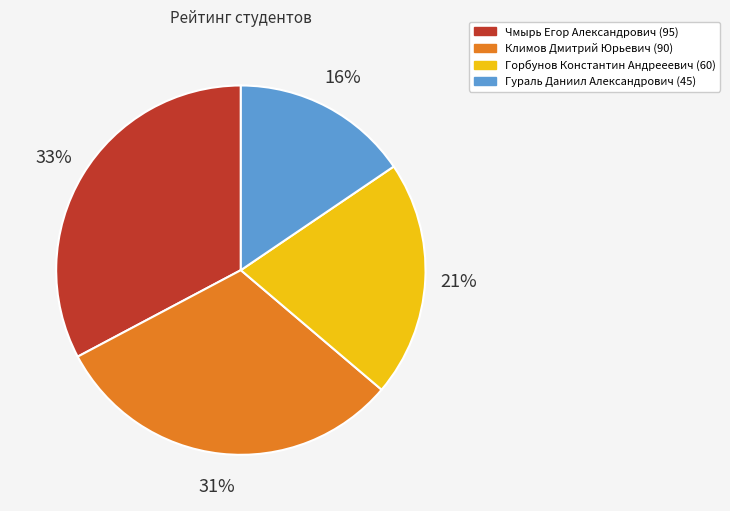

How many segments does this pie chart have?

4